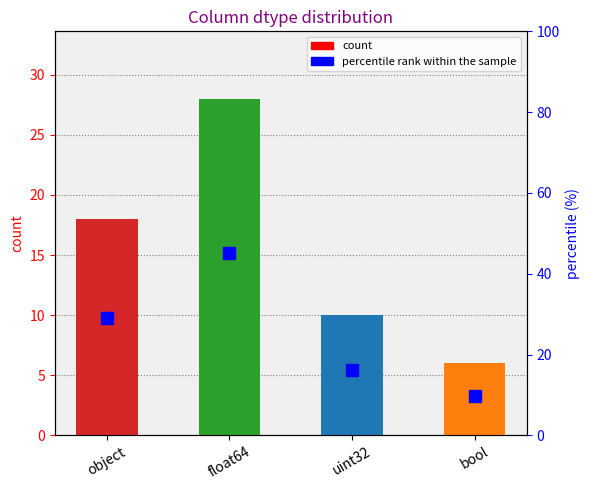

Does the chart contain stacked bars?

No